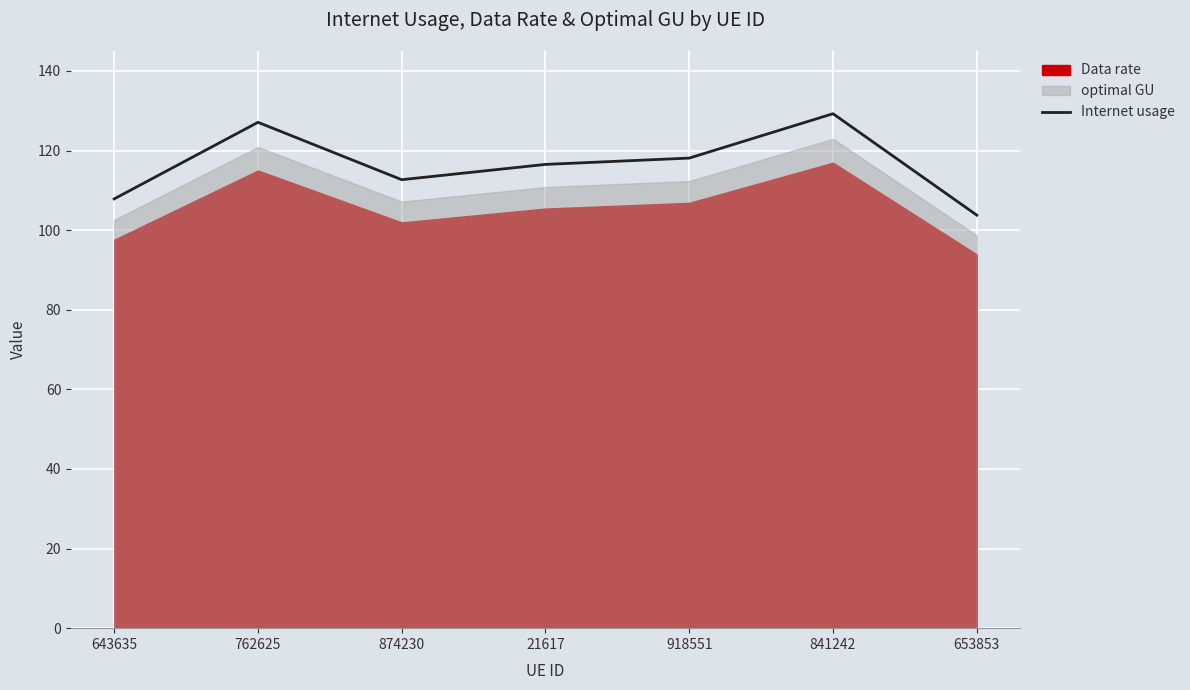

At which category does the chart reach its peak across all series?

841242